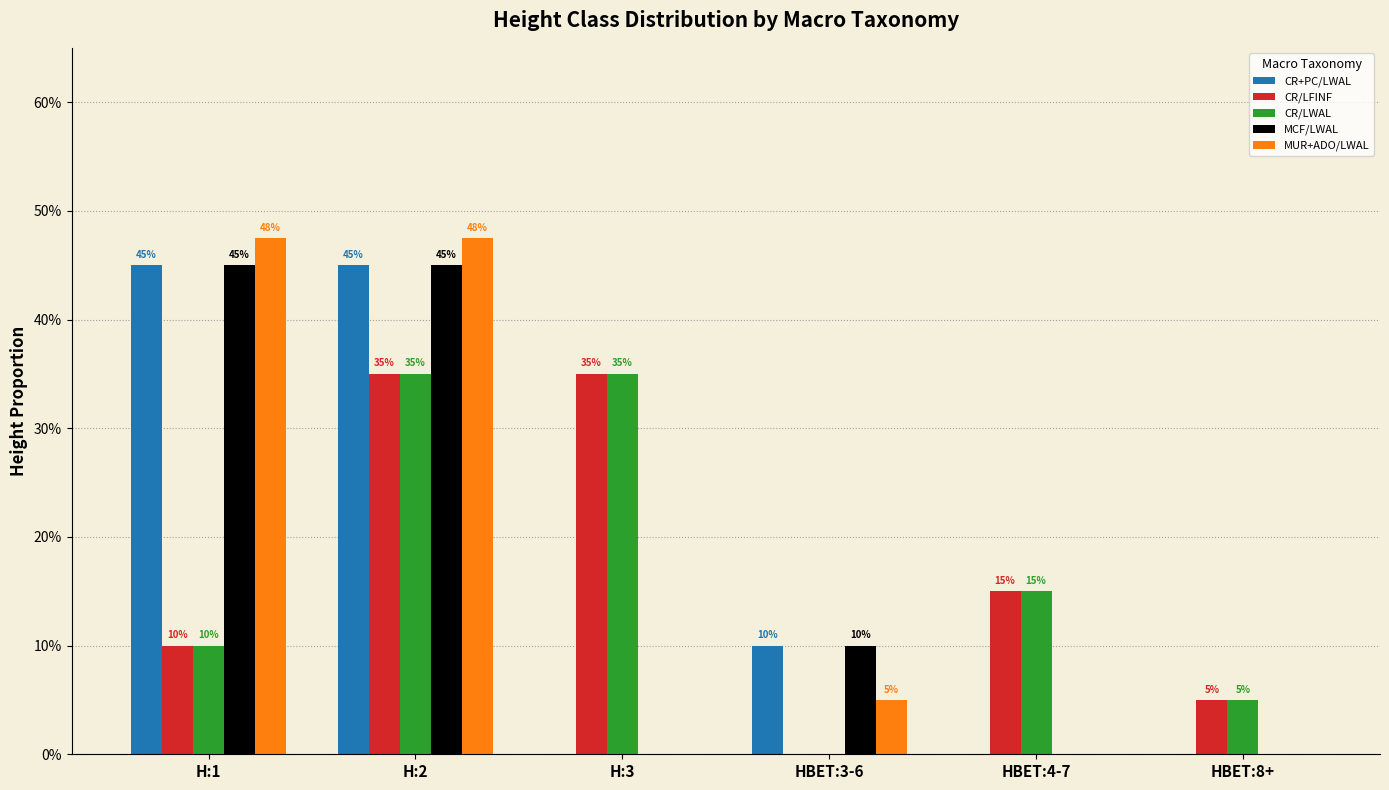

What are all the series names shown in the legend?

CR+PC/LWAL, CR/LFINF, CR/LWAL, MCF/LWAL, MUR+ADO/LWAL